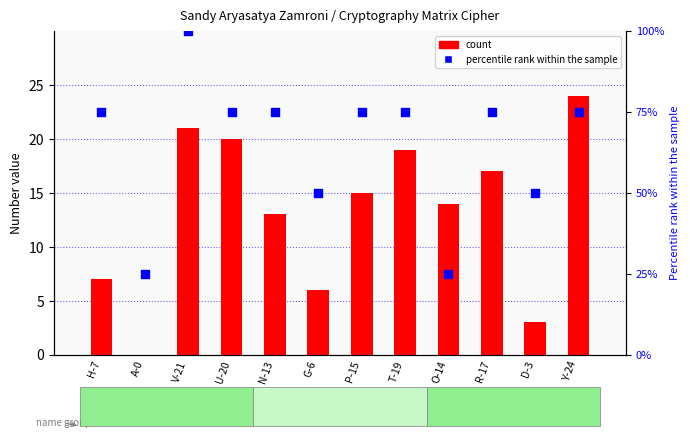

What are all the series names shown in the legend?

count, percentile rank within the sample